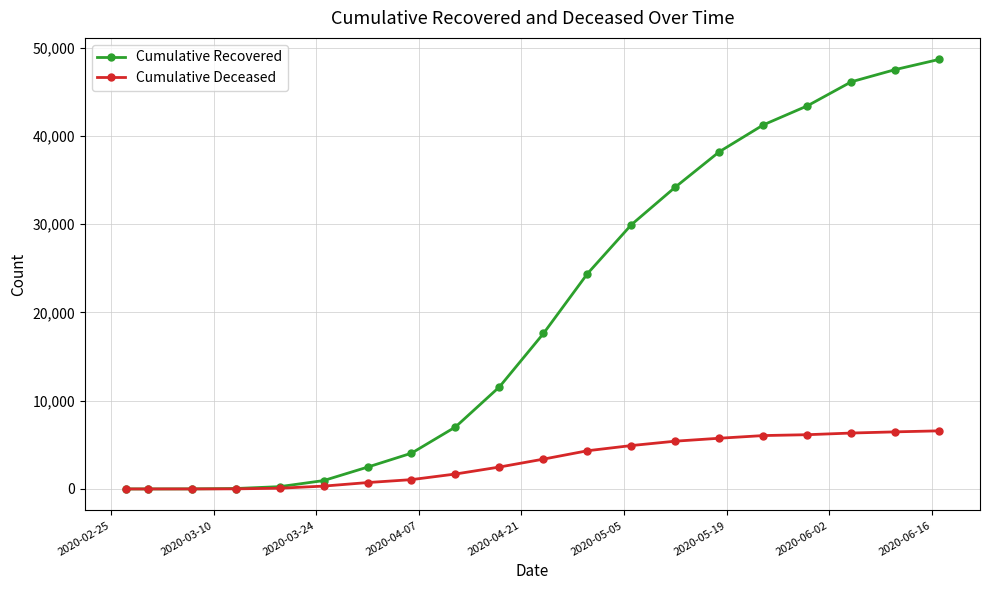

Which series has the largest total across all categories?

Cumulative Recovered